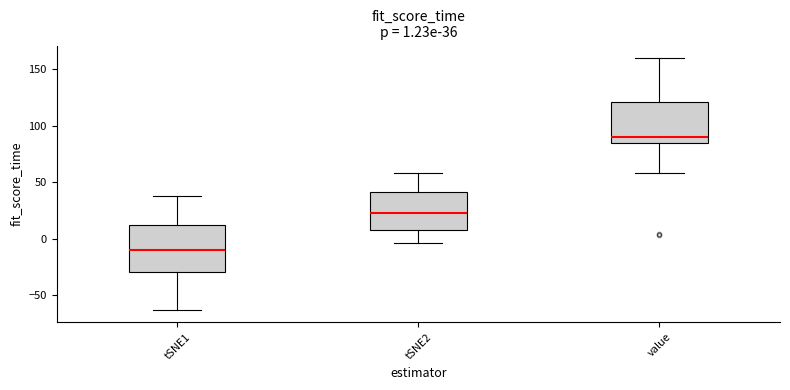

Comparing the boxes themselves (not the whiskers), which one is the tallest?

tSNE1